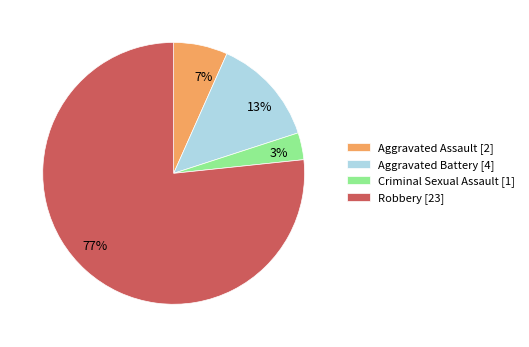

Rank the categories by value from highest to lowest.

Robbery, Aggravated Battery, Aggravated Assault, Criminal Sexual Assault